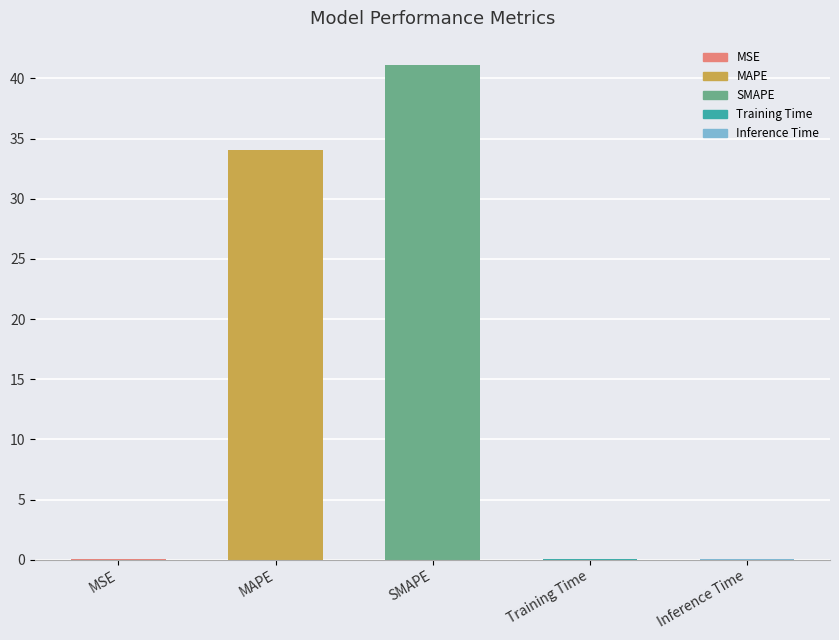

Between MSE and SMAPE, which is larger?

SMAPE